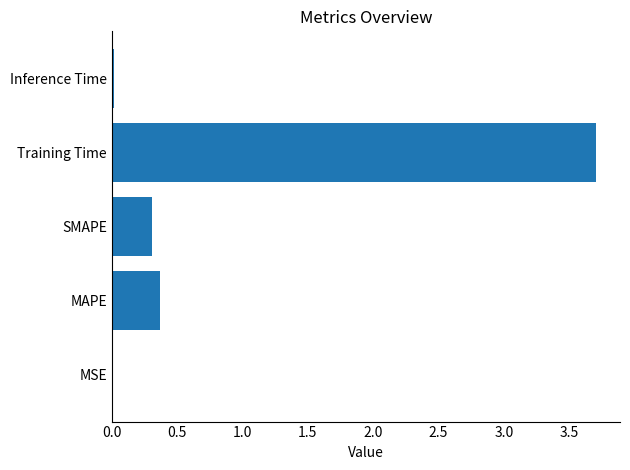

Which label corresponds to the largest value in the chart?

Training Time